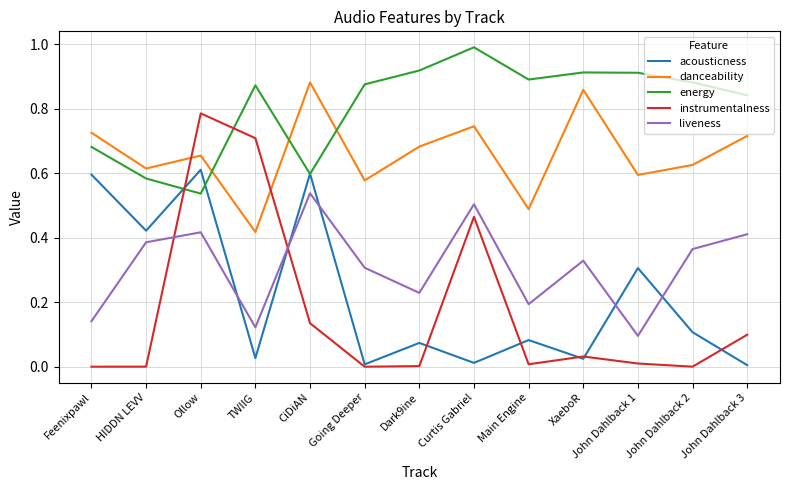

The value of liveness at Dark9ine is 0.2. True or false?

True